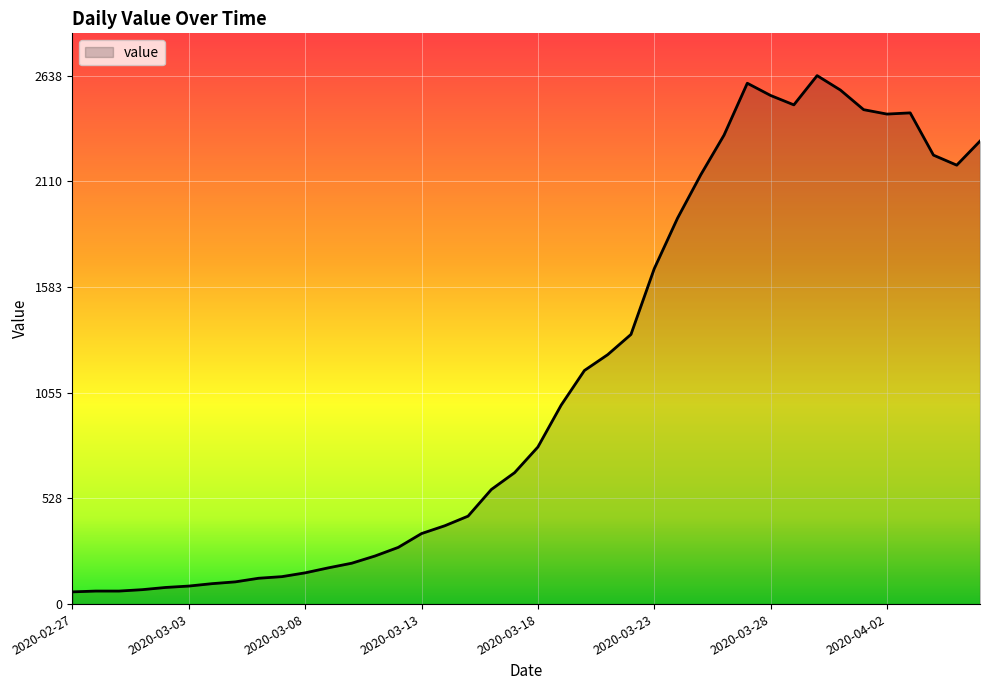

What is the minimum value shown in the chart?

61